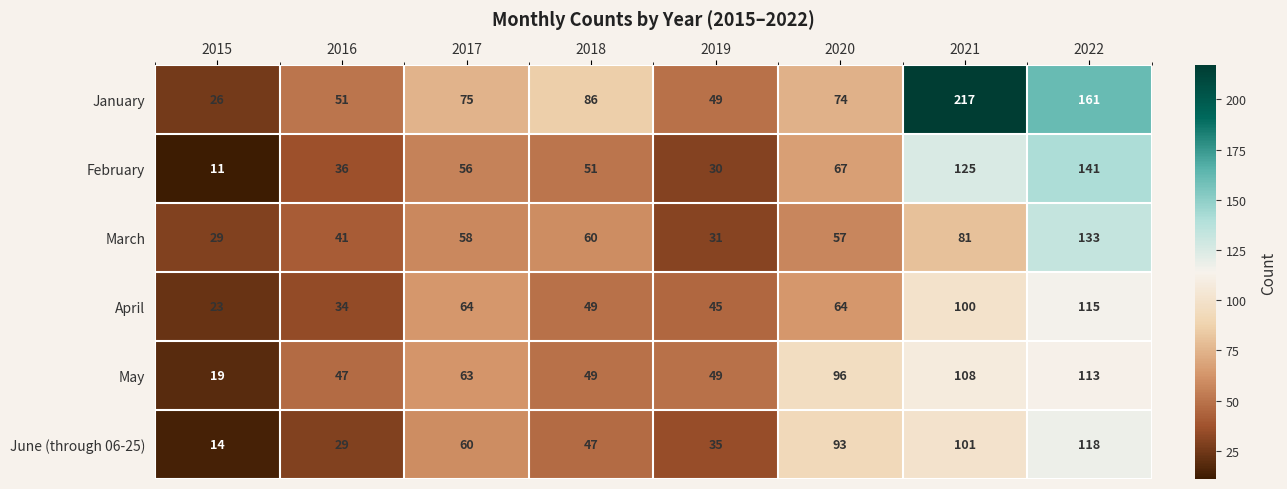

At how many categories does at least one series exceed 74?

5